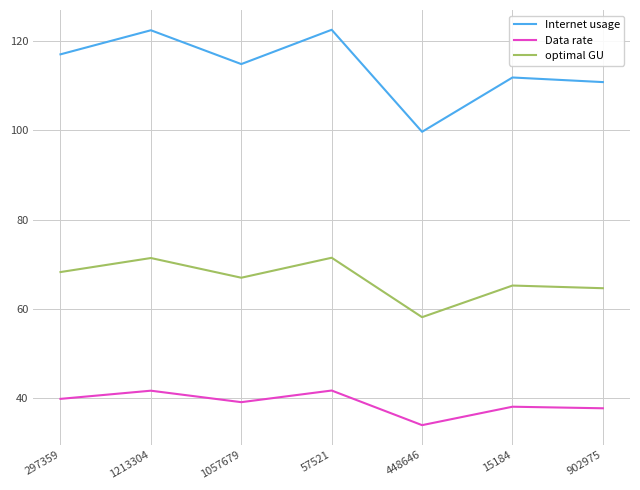

Is it true that optimal GU equals 26.9 at 15184?

False